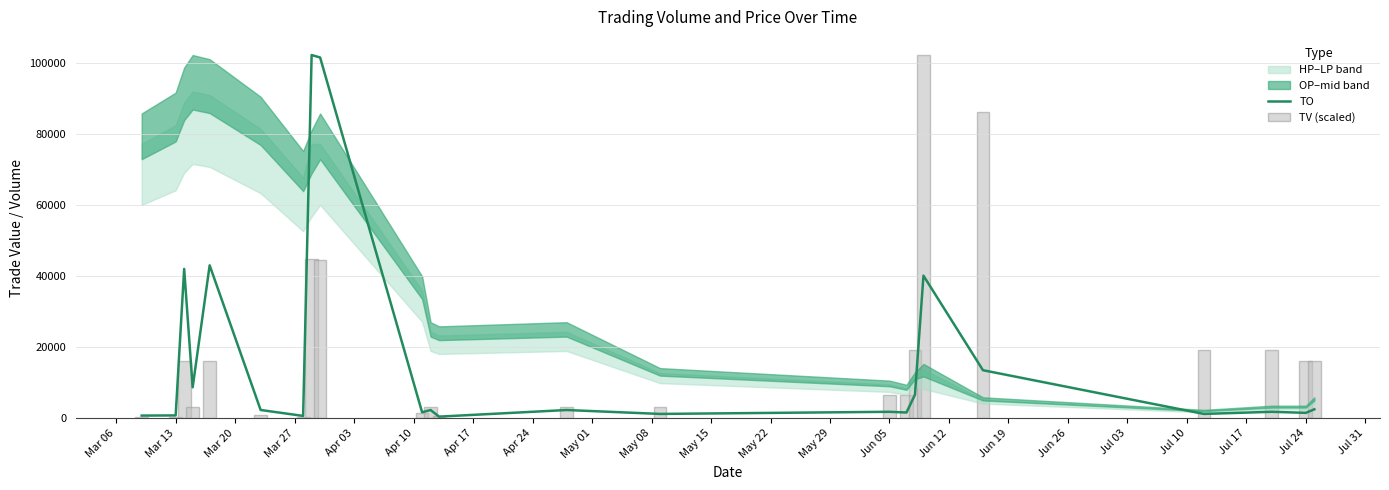

Between Jul 03 and Jul 10, which is larger?

Jul 03